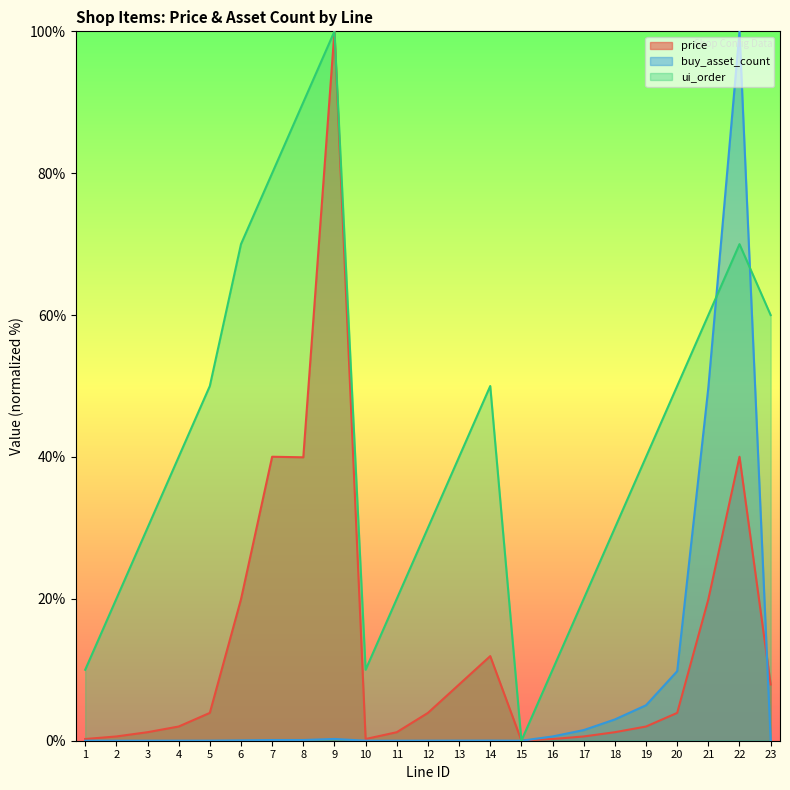

What are all the series names shown in the legend?

price, buy_asset_count, ui_order